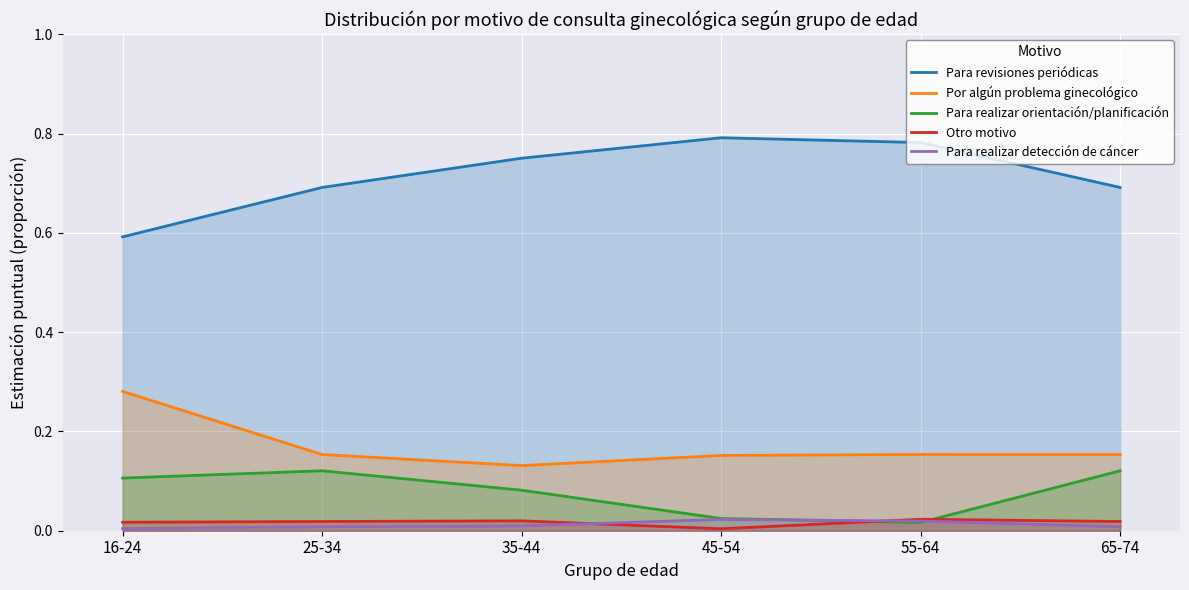

How many Por algún problema ginecológico values are between 0 and 1?

6